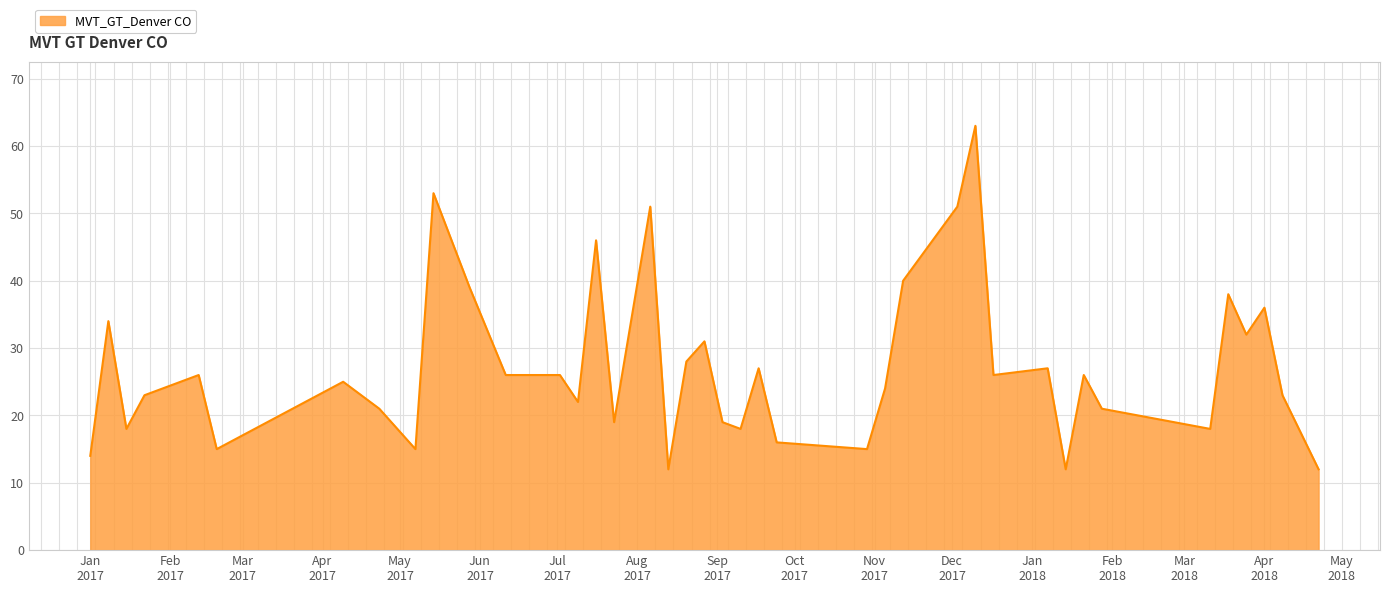

What is the smallest value displayed?

12